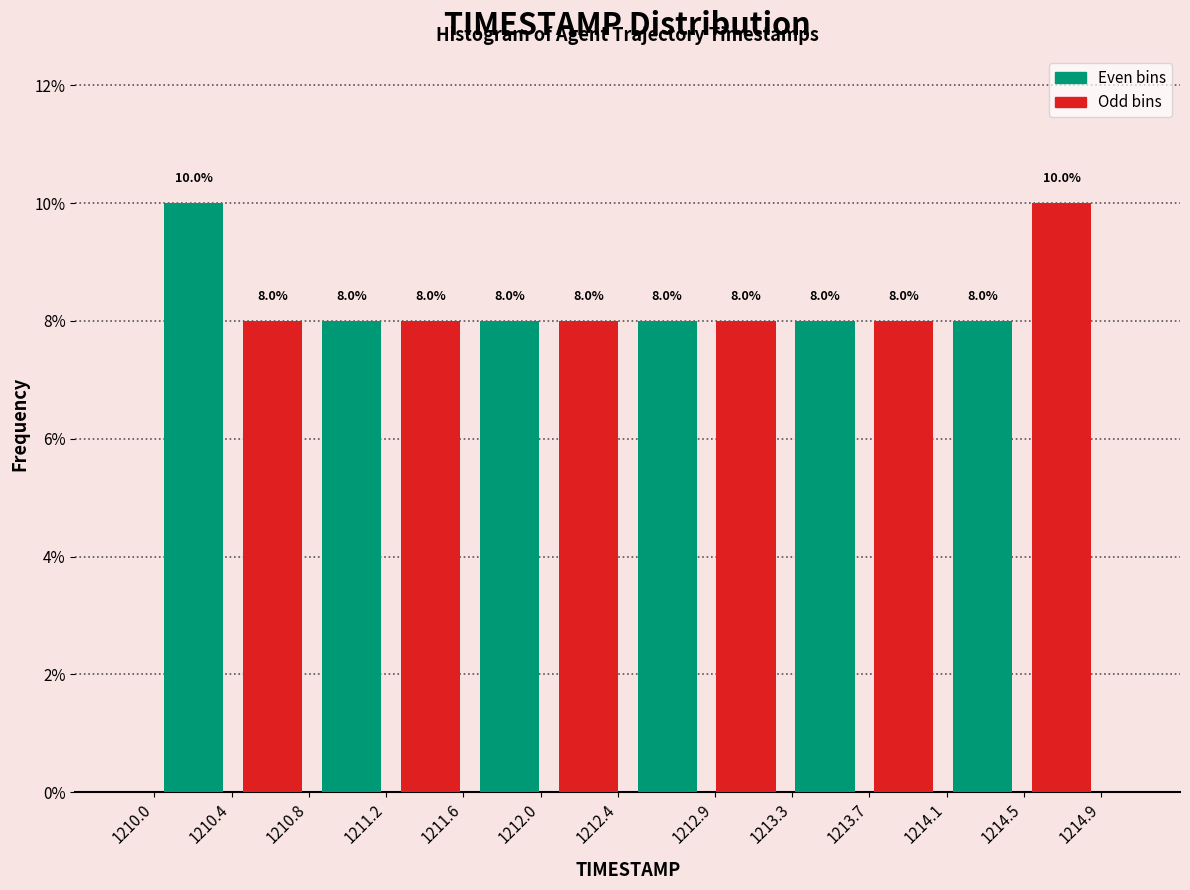

Reading right to left, what are all the values shown in this chart?

Even bins: 1214.5=8	1213.7=8	1212.9=8	1212.0=8	1211.2=8	1210.4=10
Odd bins: 1214.5=10	1213.7=8	1212.9=8	1212.0=8	1211.2=8	1210.4=8